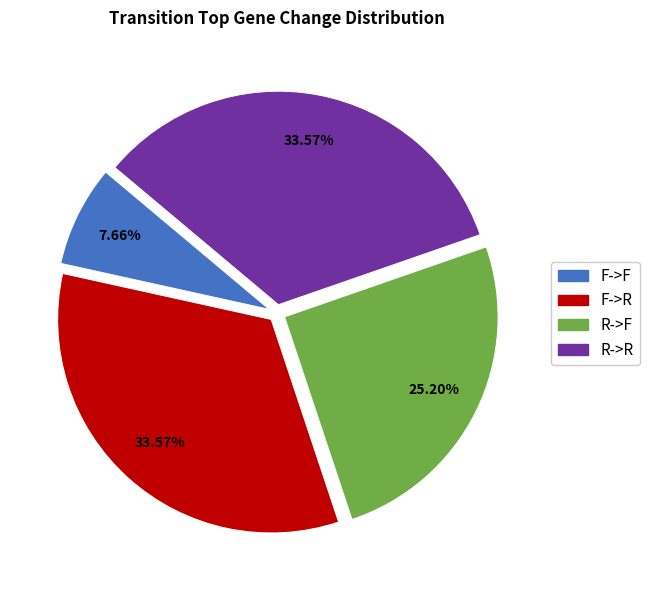

Is the sum of R->R and F->R greater than half?

Yes